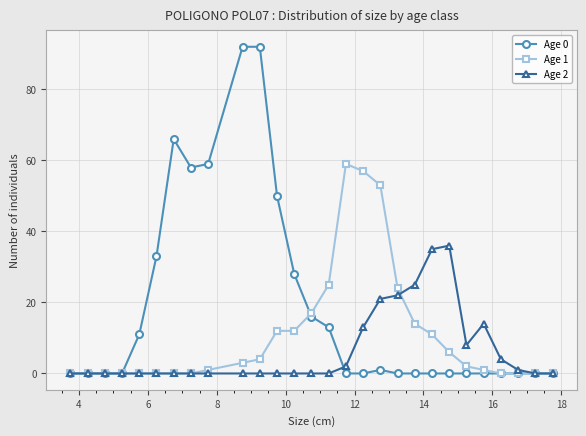

What is the difference between the maximum and minimum values in the Age 2 series?

36